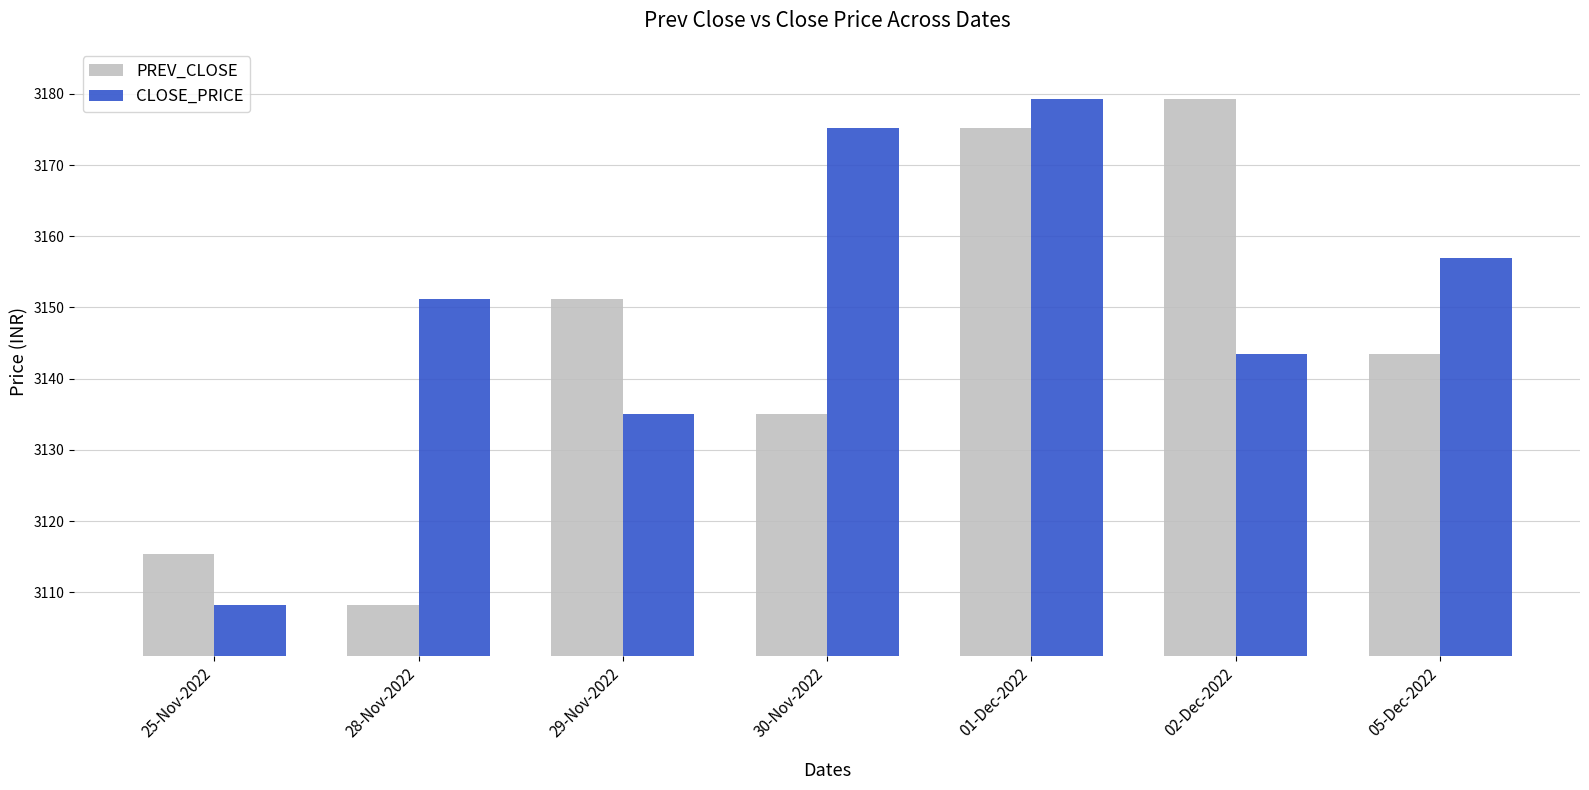

How many categories are shown in the chart?

7